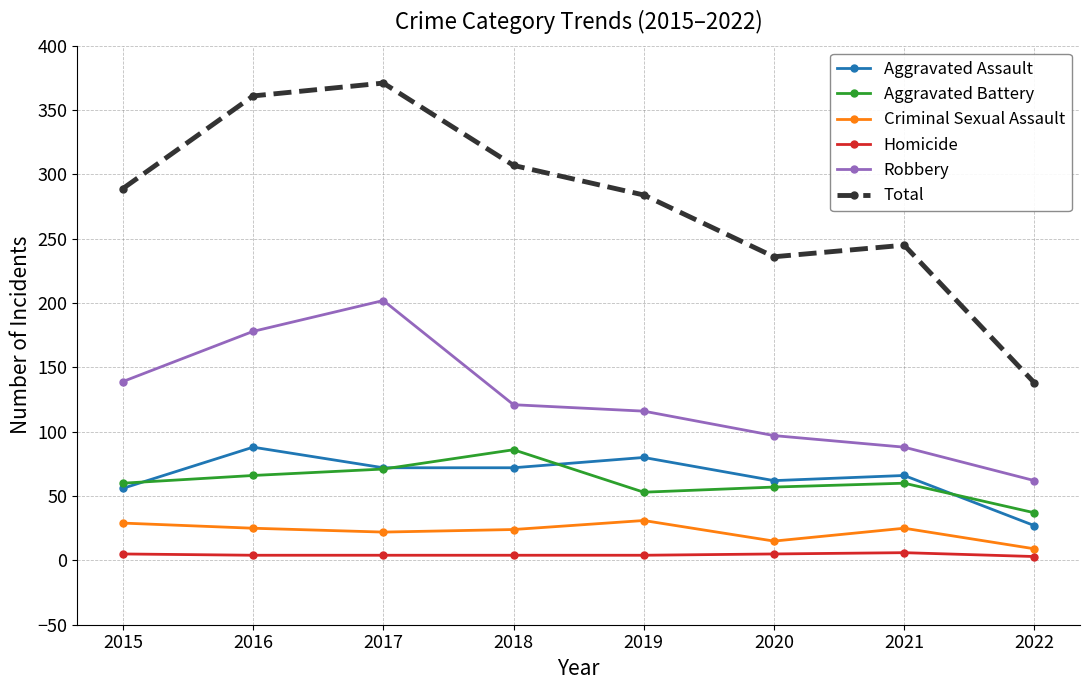

The value of Homicide at 2018 is 4. True or false?

True